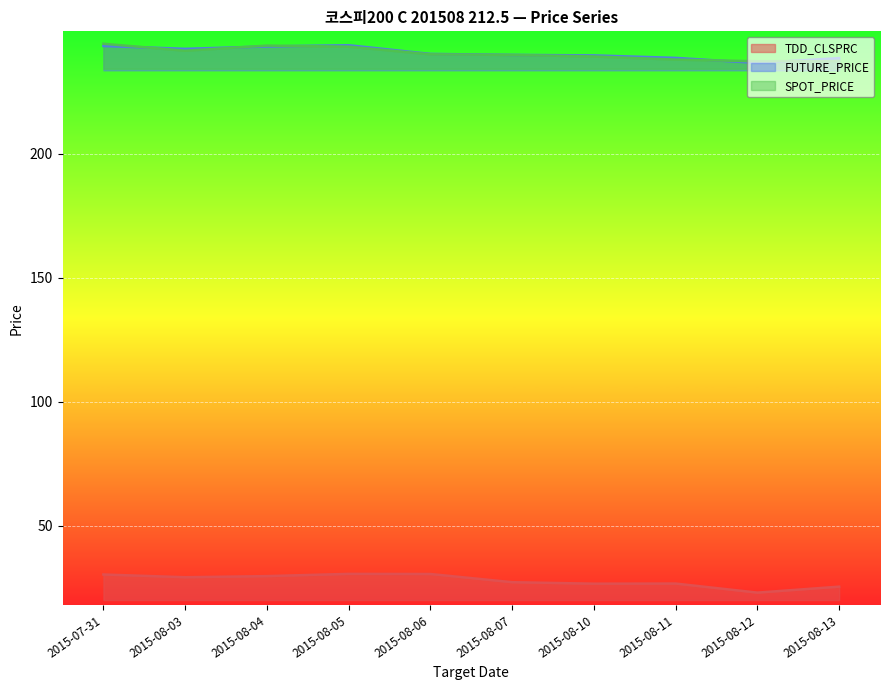

The value of FUTURE_PRICE at 2015-08-03 is 242.2. True or false?

True